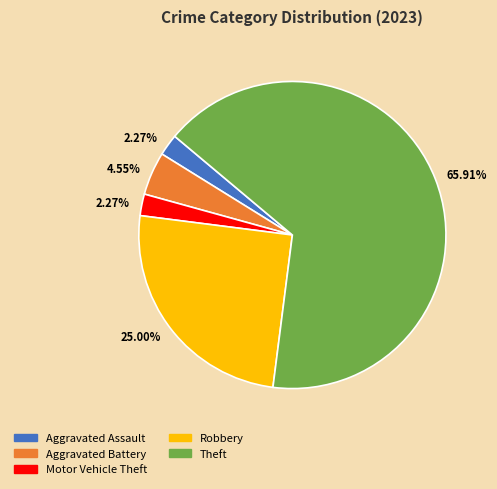

Is there any slice that represents more than half of the pie?

Yes